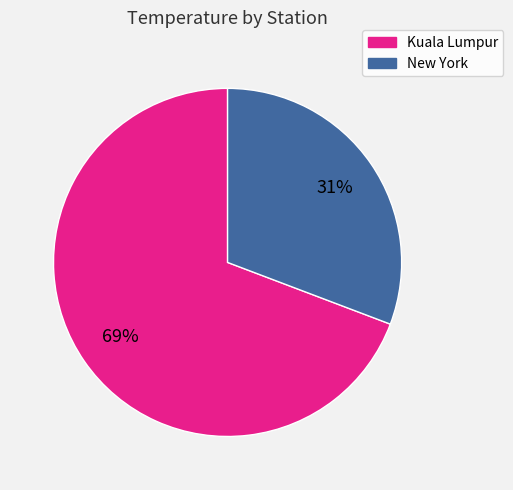

What is the majority slice?

Kuala Lumpur